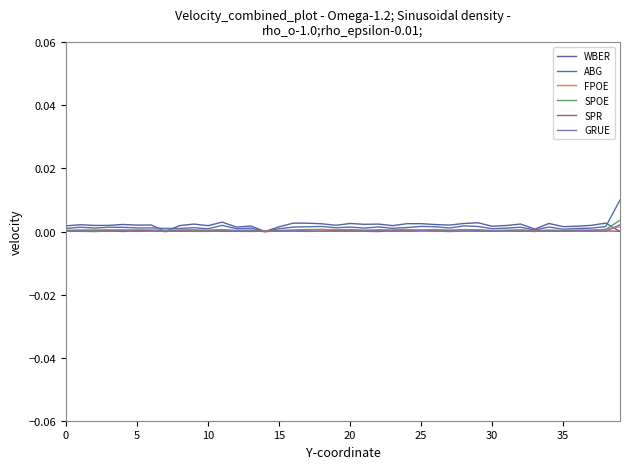

How many lines are shown in the chart?

6